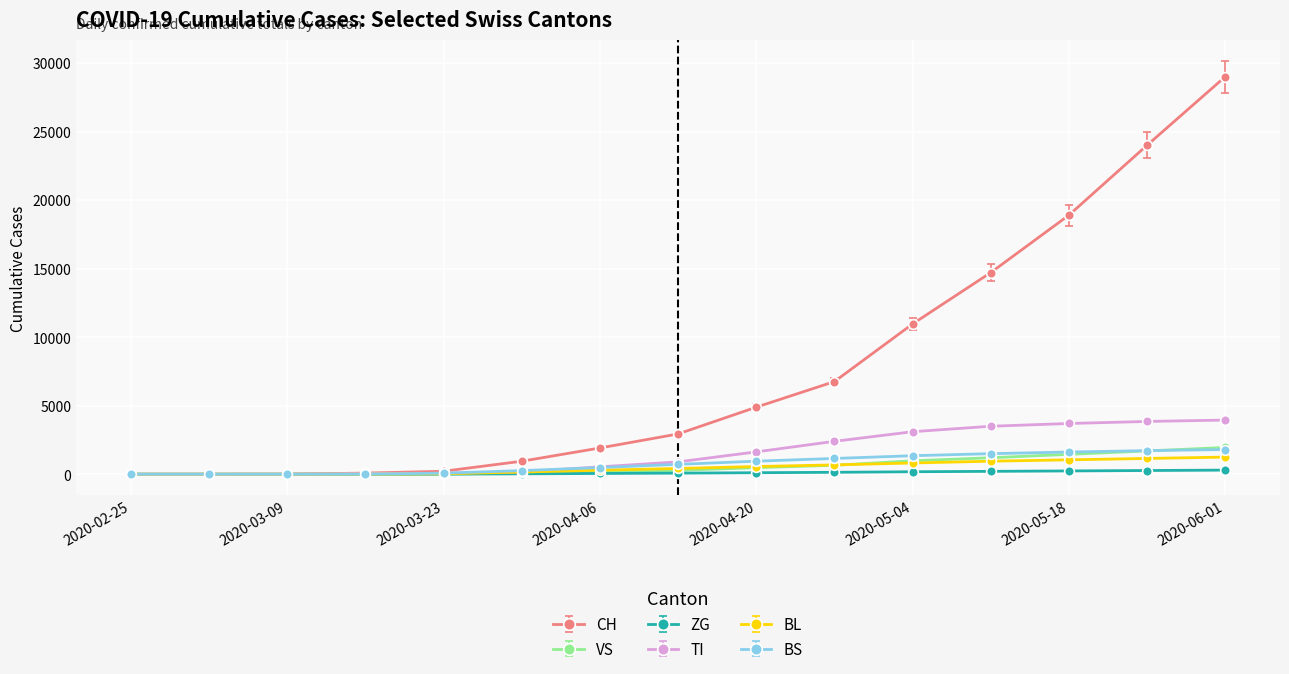

Which series has the largest total across all categories?

CH